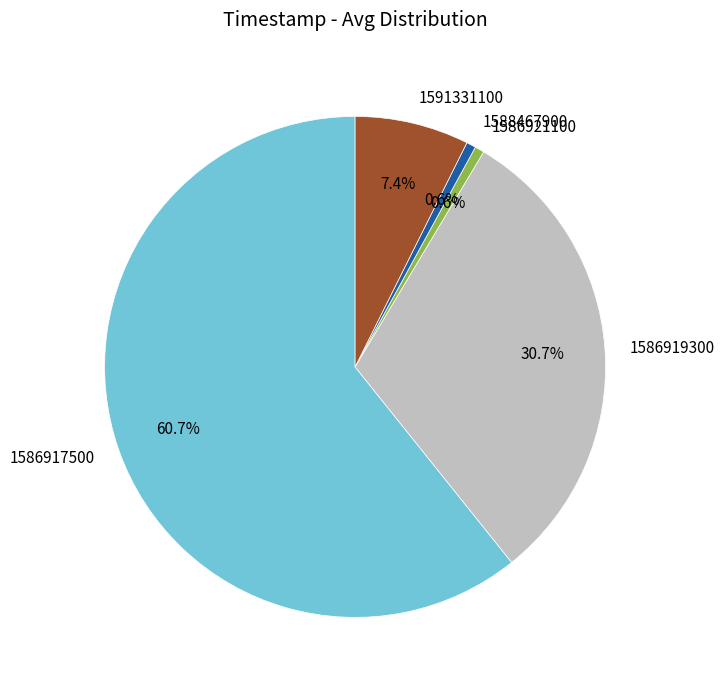

How many segments does this pie chart have?

5